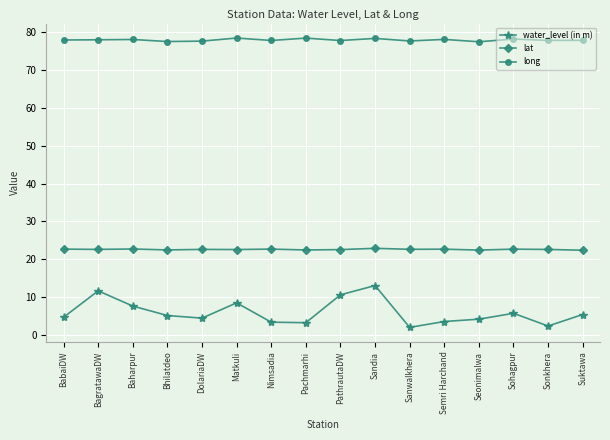

List the series in order of their peak value, highest first.

long, lat, water_level (in m)